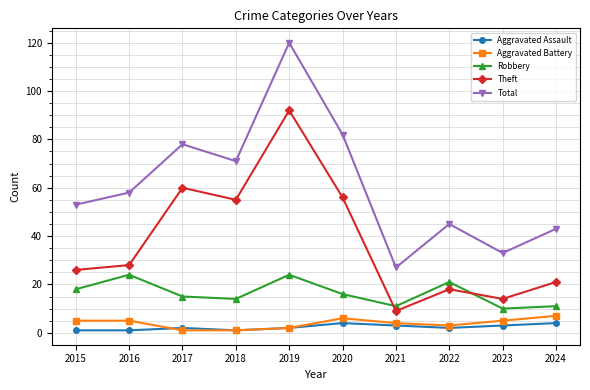

Reading left to right, list all the values displayed in this chart.

Aggravated Assault: 2015=1	2016=1	2017=2	2018=1	2019=2	2020=4	2021=3	2022=2	2023=3	2024=4
Aggravated Battery: 2015=5	2016=5	2017=1	2018=1	2019=2	2020=6	2021=4	2022=3	2023=5	2024=7
Robbery: 2015=18	2016=24	2017=15	2018=14	2019=24	2020=16	2021=11	2022=21	2023=10	2024=11
Theft: 2015=26	2016=28	2017=60	2018=55	2019=92	2020=56	2021=9	2022=18	2023=14	2024=21
Total: 2015=53	2016=58	2017=78	2018=71	2019=120	2020=82	2021=27	2022=45	2023=33	2024=43